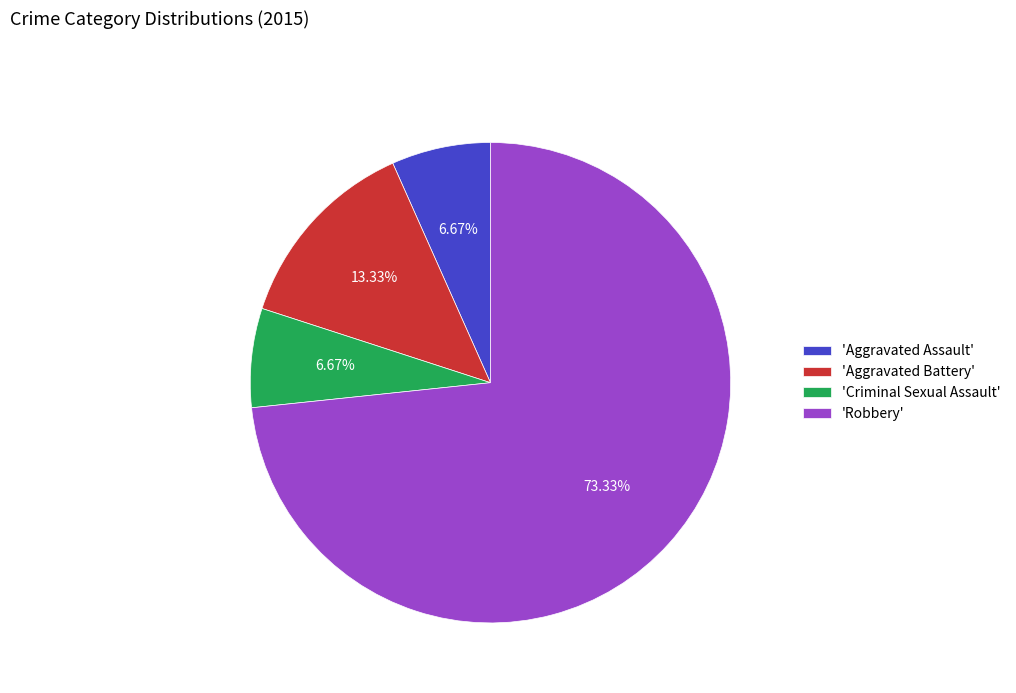

Combined, do 'Aggravated Assault' and 'Aggravated Battery' account for over 50%?

No